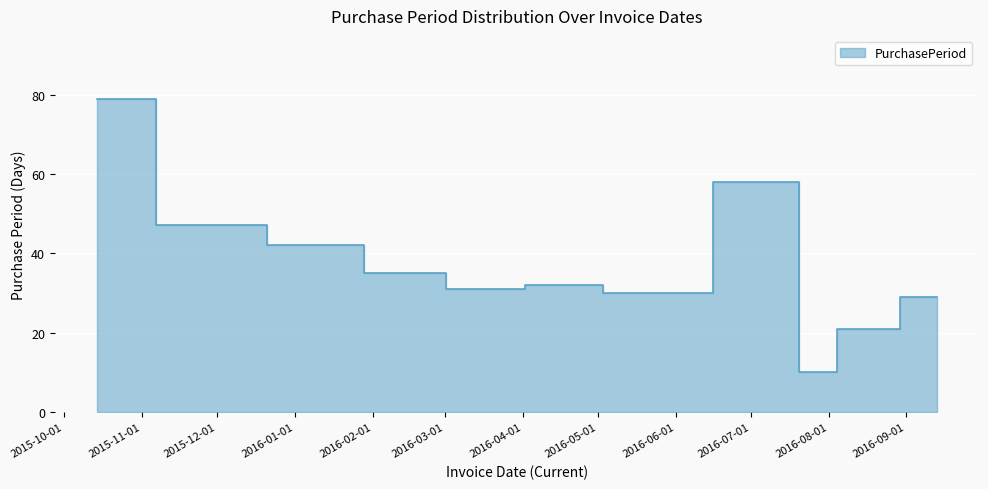

True or false: the data shows 30 at 2016-07-15.

False